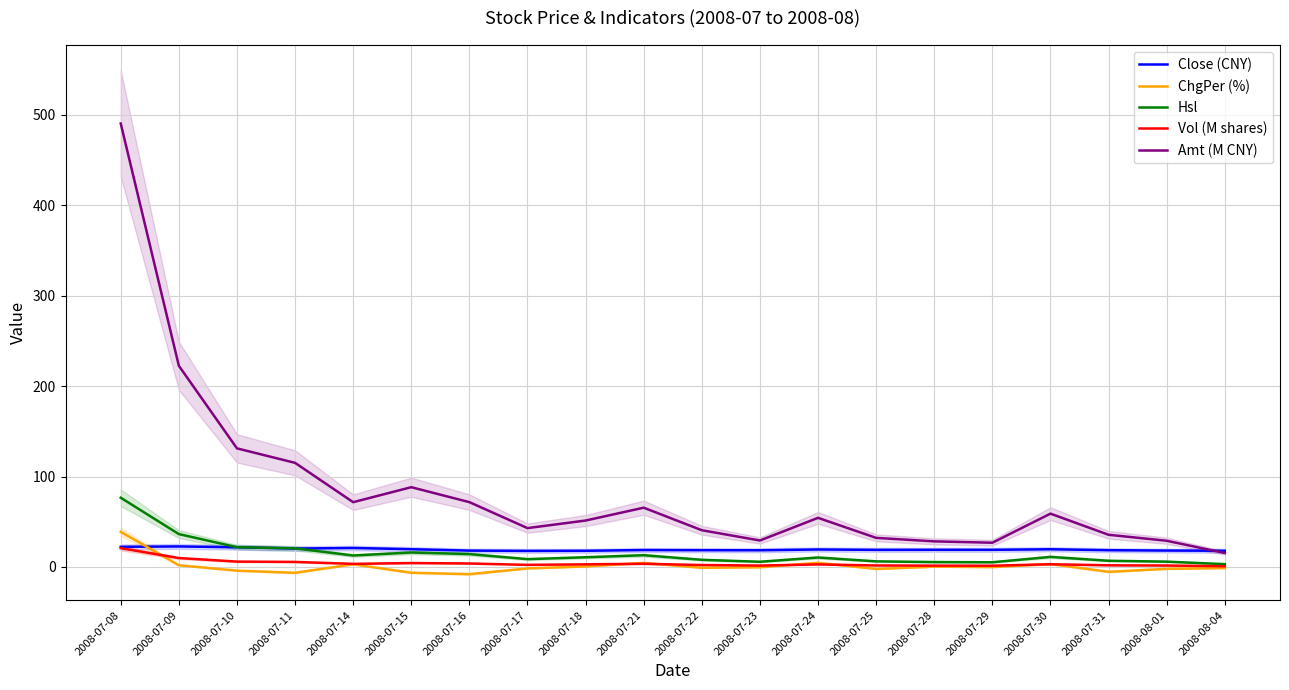

Is the value of Hsl at 2008-07-17 greater than the value of Vol (M shares) at 2008-08-01?

Yes